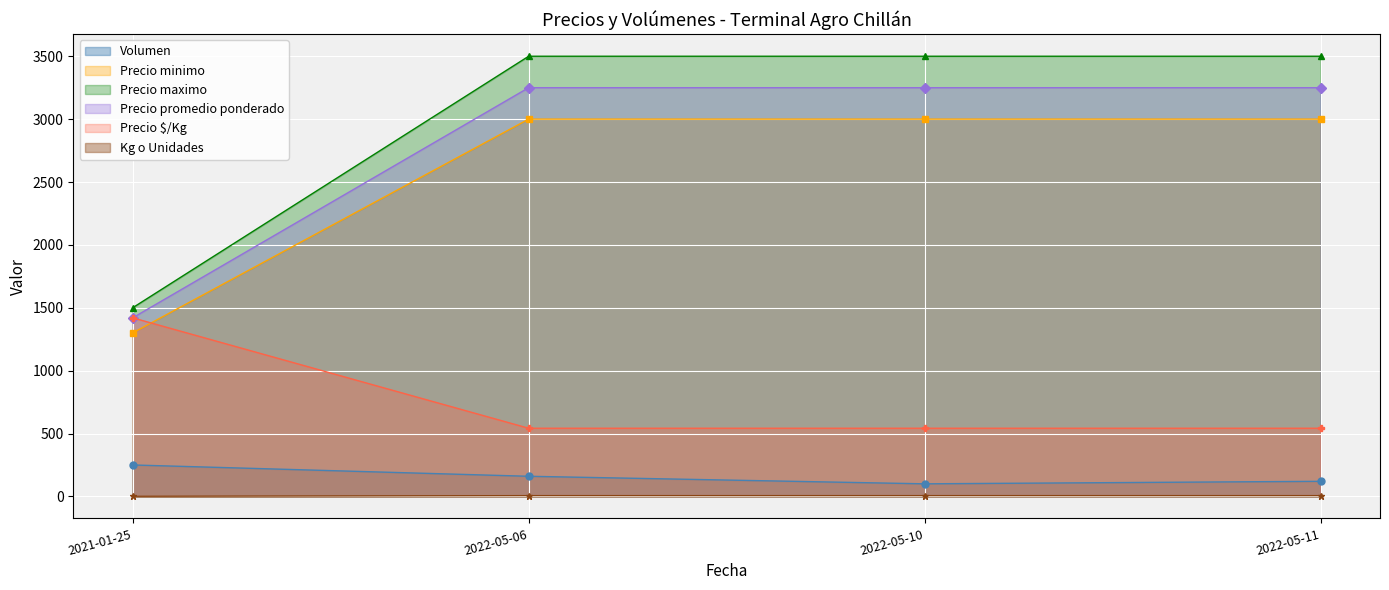

True or false: Precio minimo has more than 1 points higher than both neighbors.

False